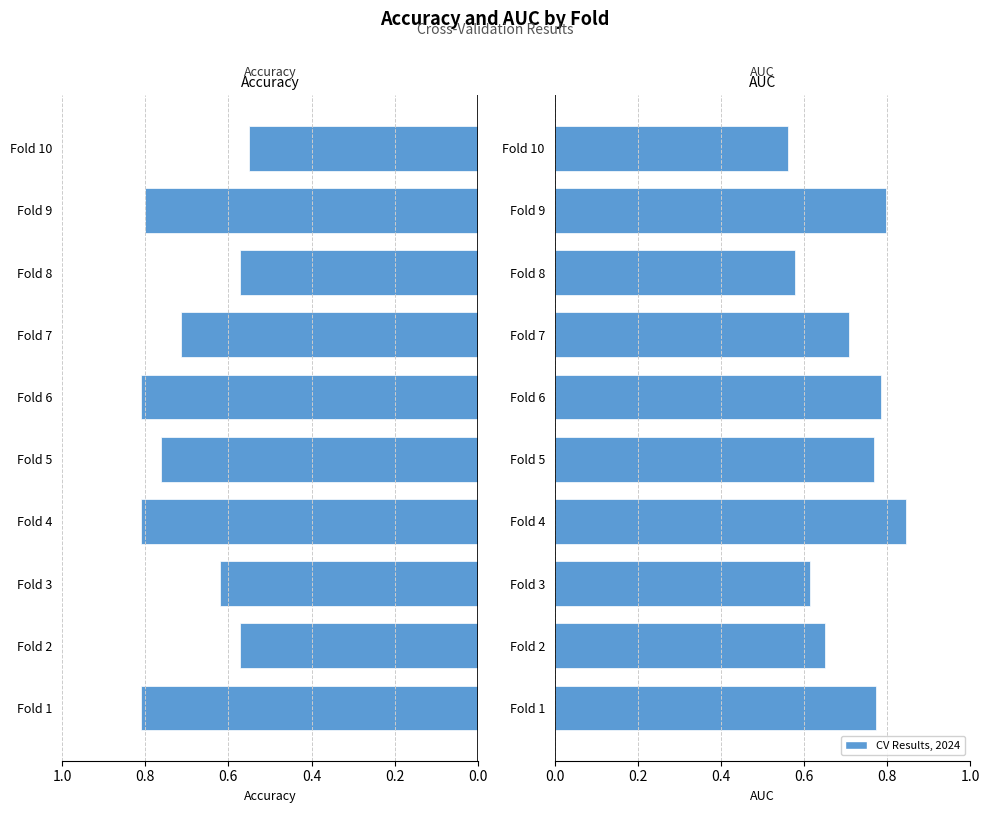

How many groups of bars are there?

10